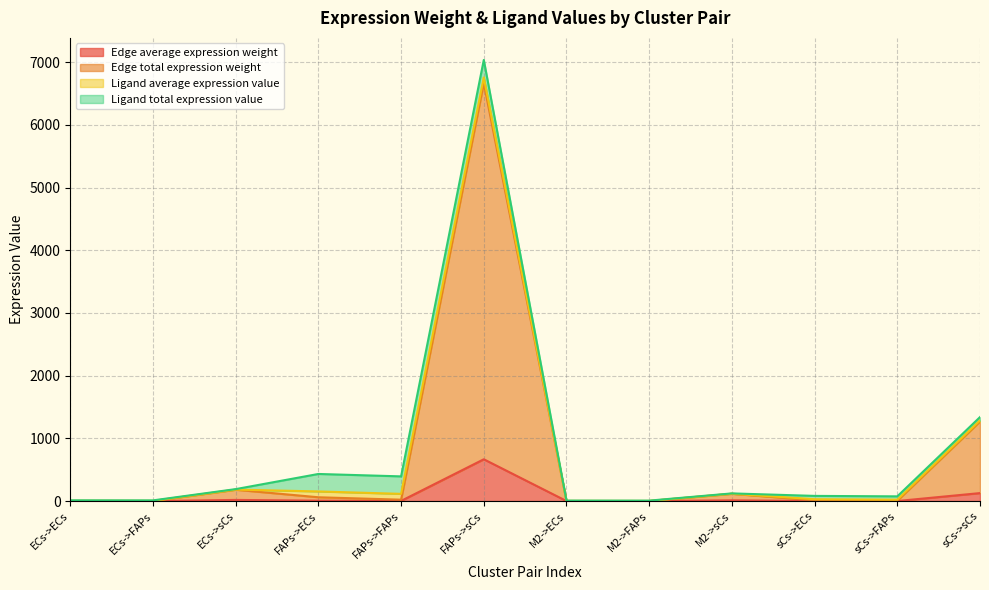

What is the highest value of the Edge average expression weight series?

666.3